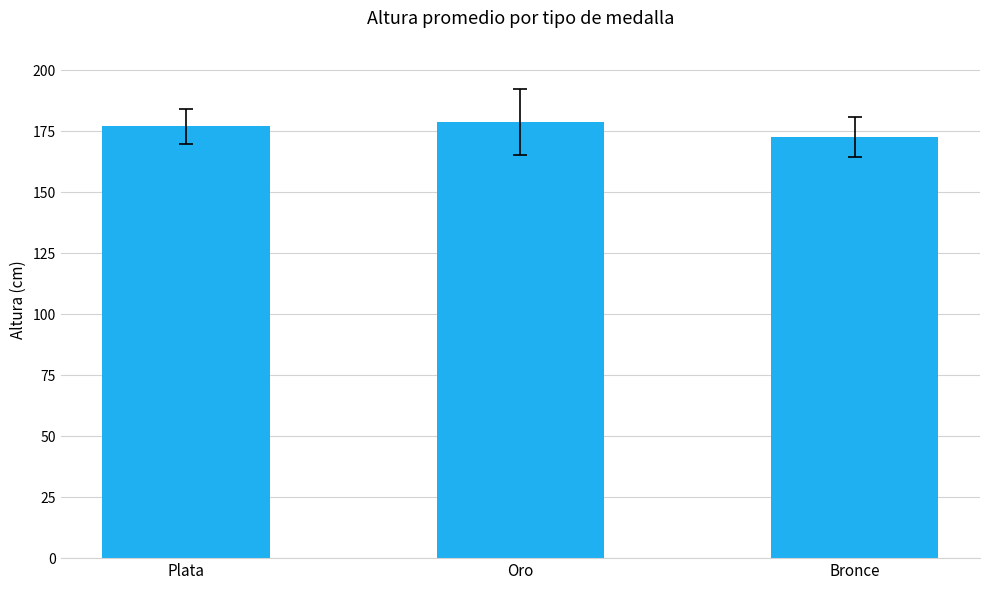

Reading left to right, transcribe all the data shown in this chart.

177.0	178.7	172.5